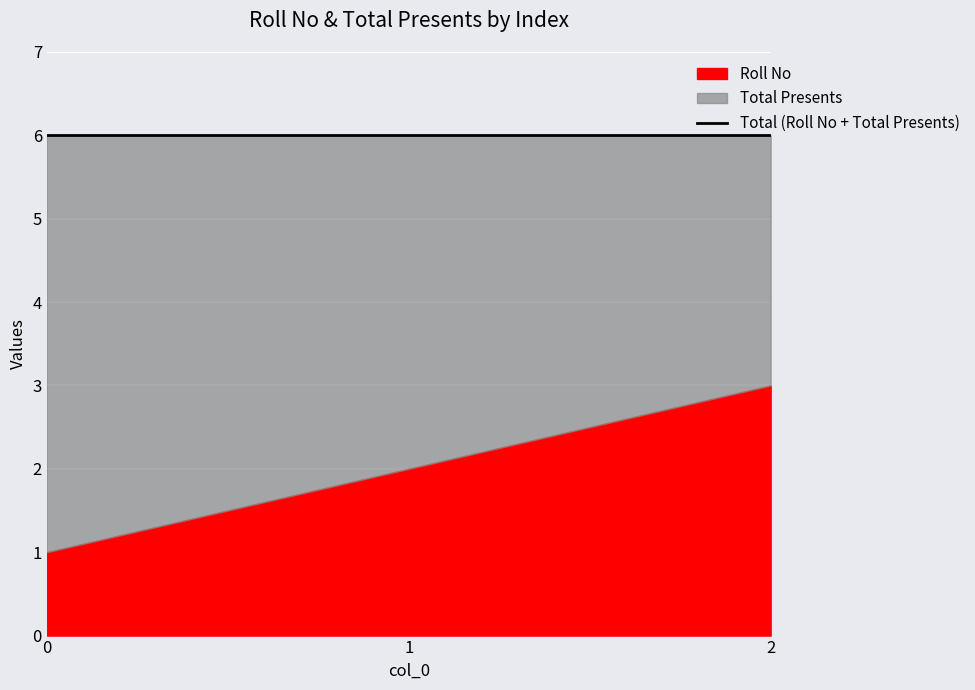

The Roll No series shows 0 at 0. True or false?

False